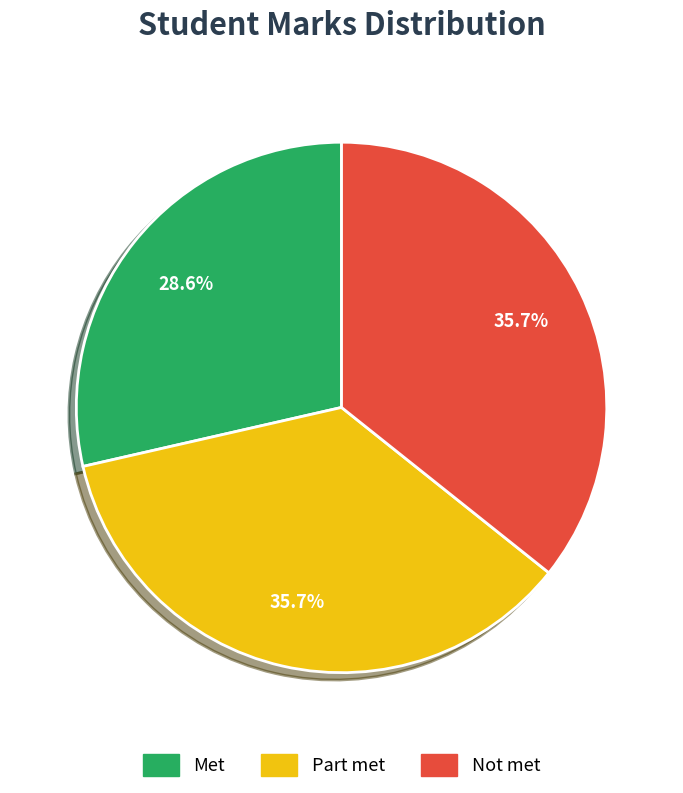

Is there any slice that represents more than half of the pie?

No